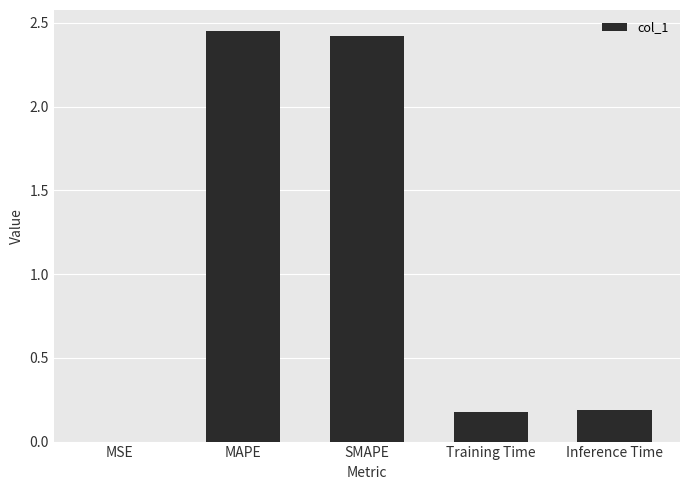

True or false: the data shows 2.4 at SMAPE.

True